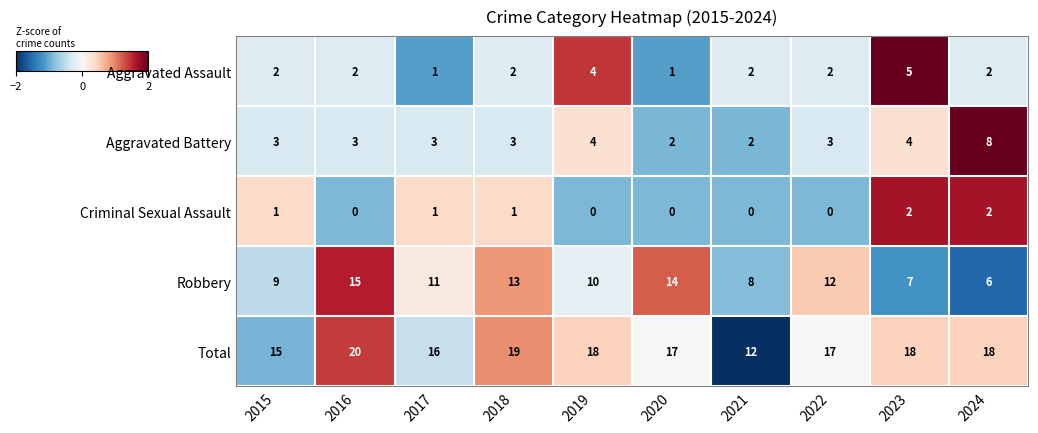

What is the spread (max minus min) of values at 2019?

18